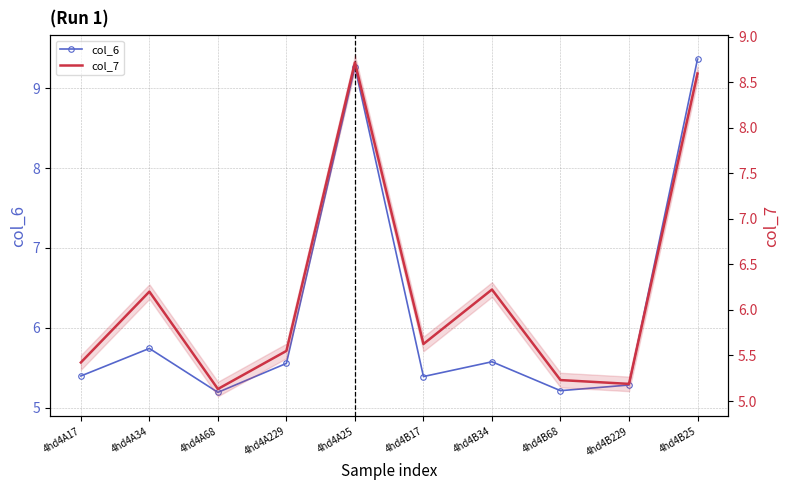

What is the highest value of the col_6 series?

9.4